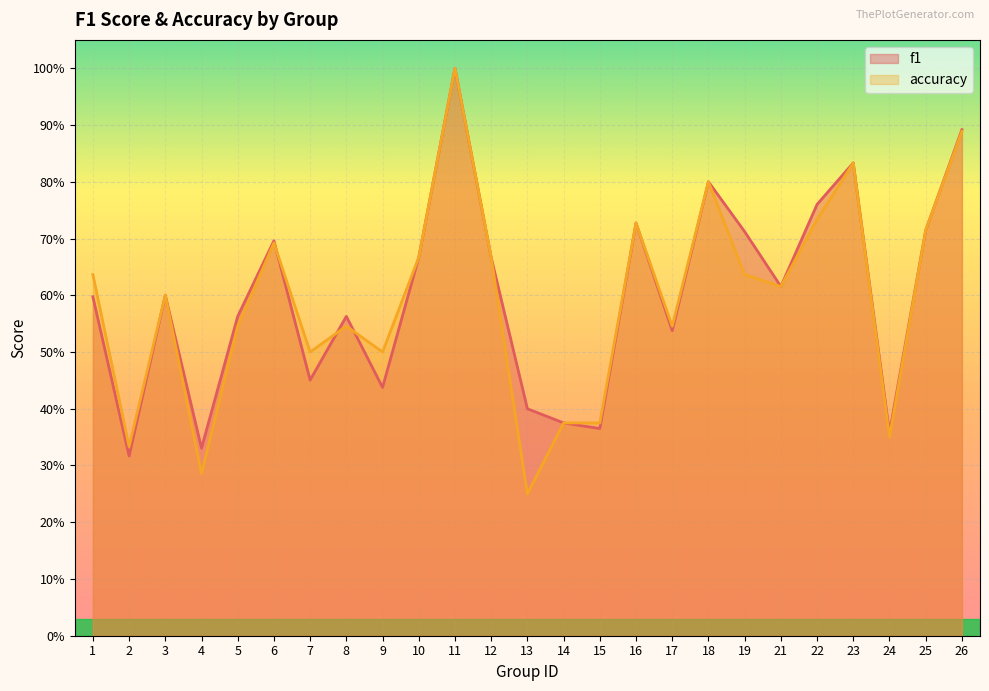

At which label does f1 reach its peak?

11